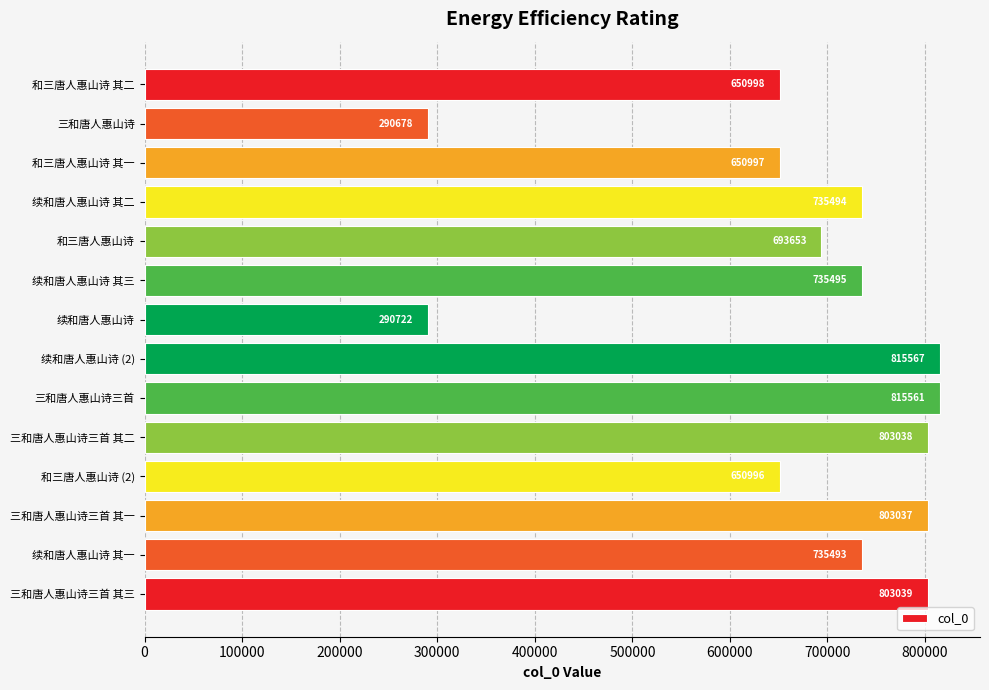

Approximately how many times larger is the value at 续和唐人惠山诗 其一 compared to 续和唐人惠山诗 其二?

1.0